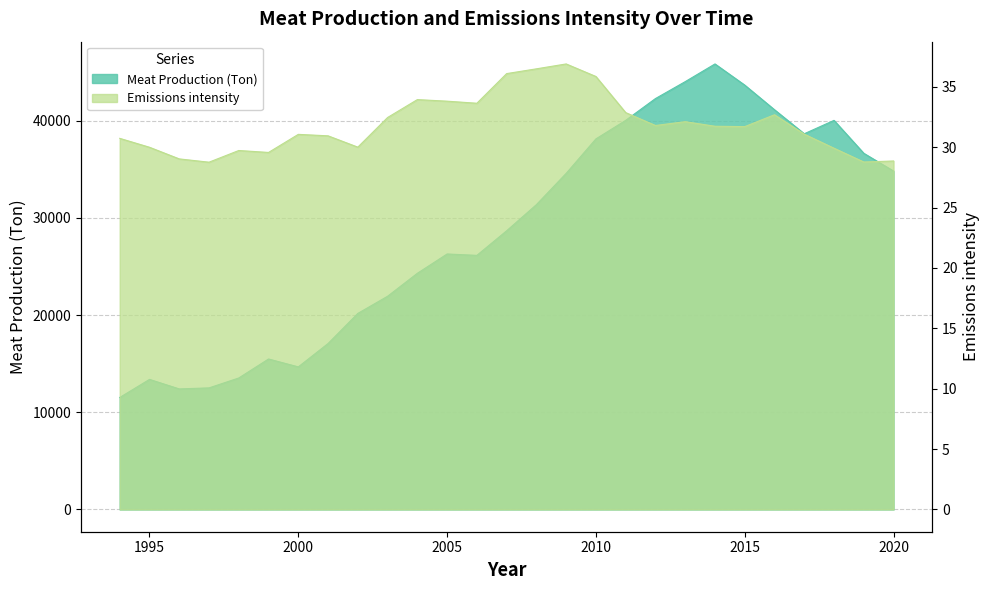

What are all the series names shown in the legend?

Meat Production (Ton), Emissions intensity